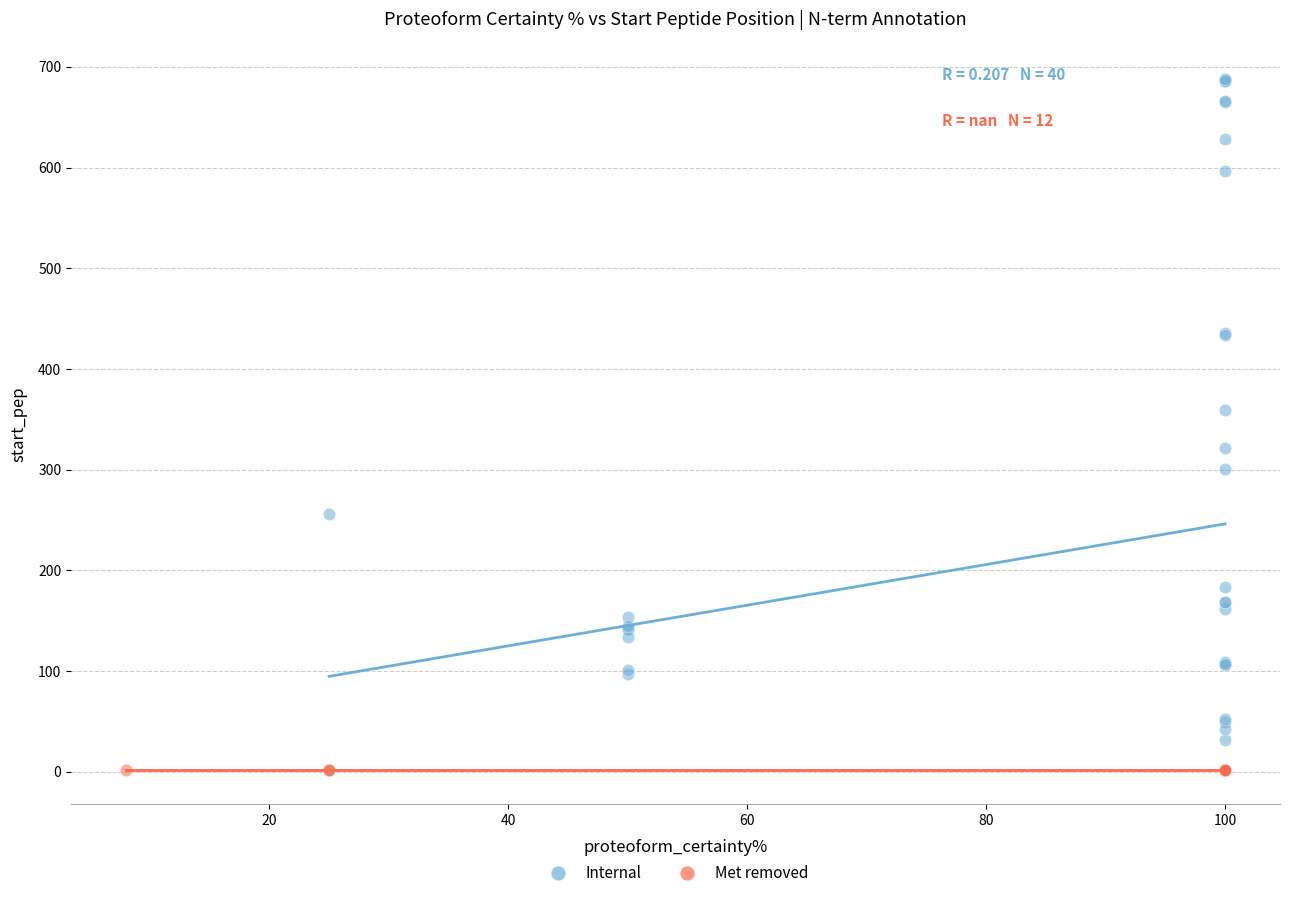

Which series reaches the maximum Y coordinate?

Internal